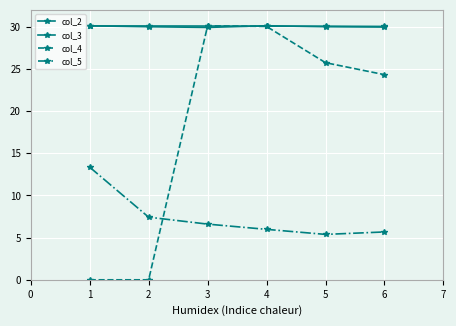

Is this an area chart (filled region under the line)?

No